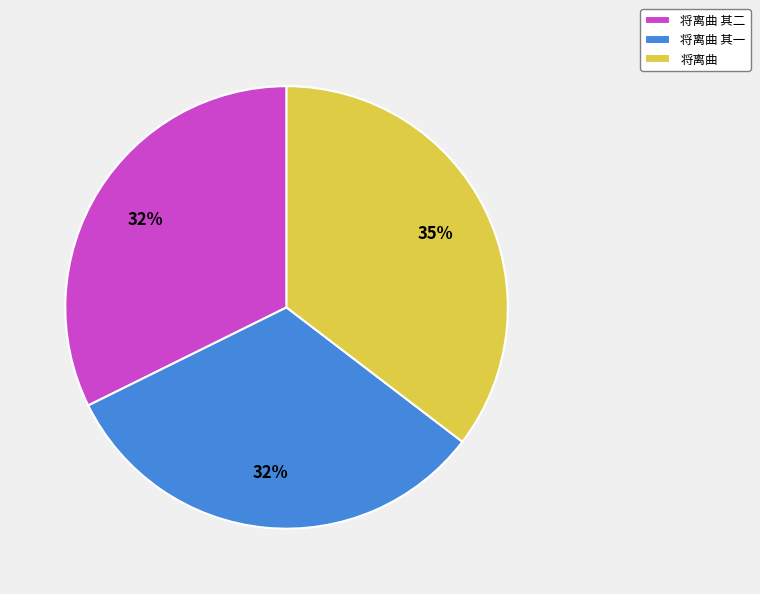

Is there a majority slice in this chart?

No